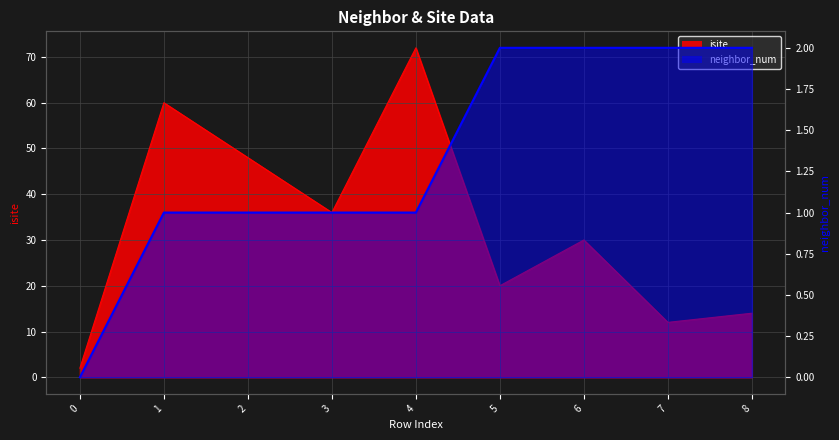

What are all the series names shown in the legend?

isite, neighbor_num